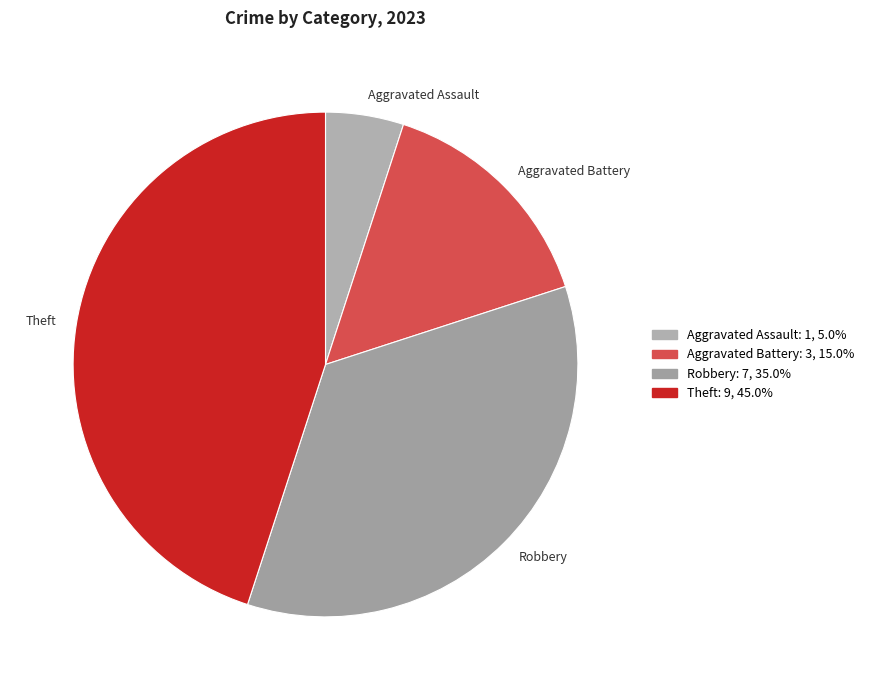

Combined, do Robbery and Theft account for over 50%?

Yes